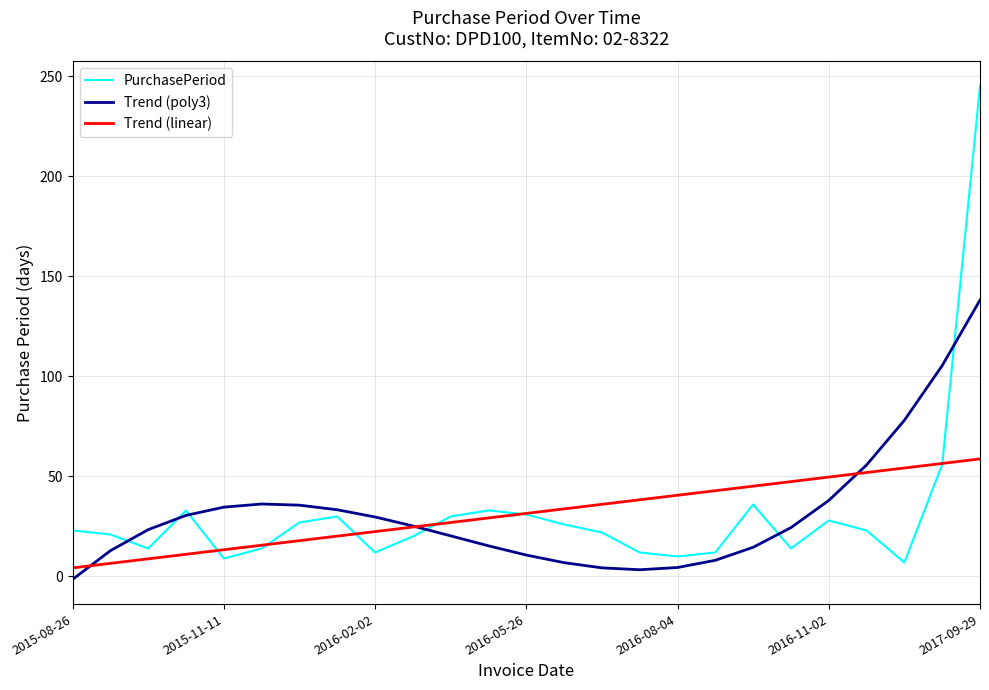

What is the highest value of the PurchasePeriod series?

245.0